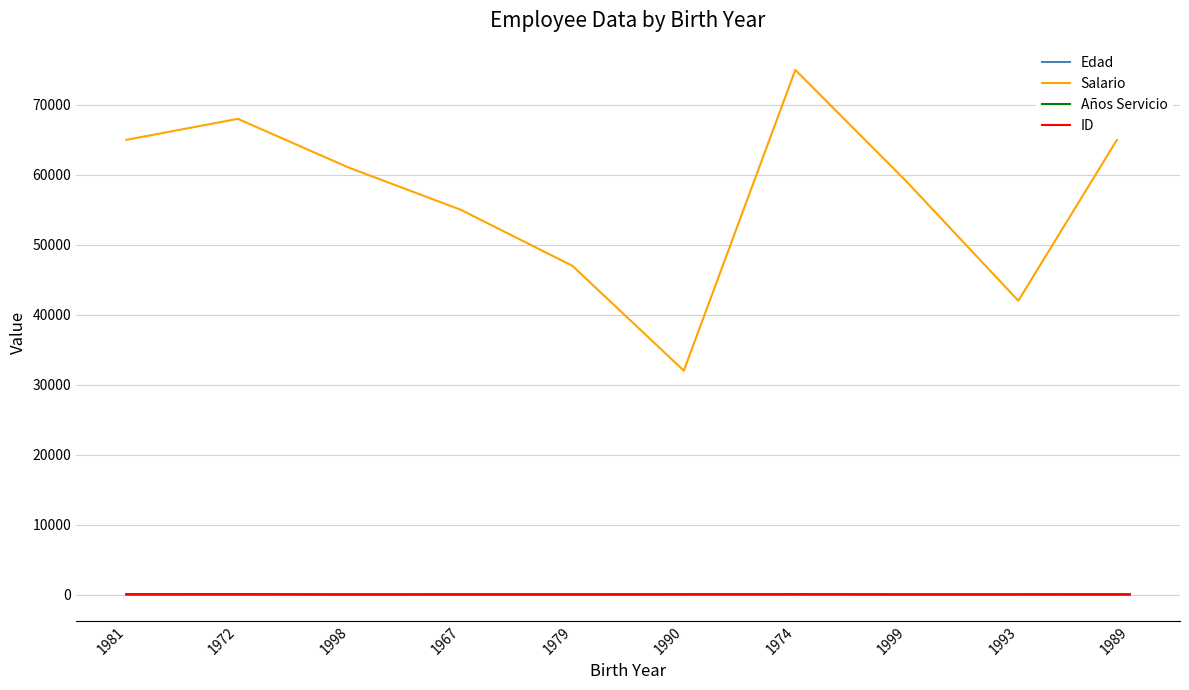

What is the difference between the Años Servicio values at 1967 and 1993?

12